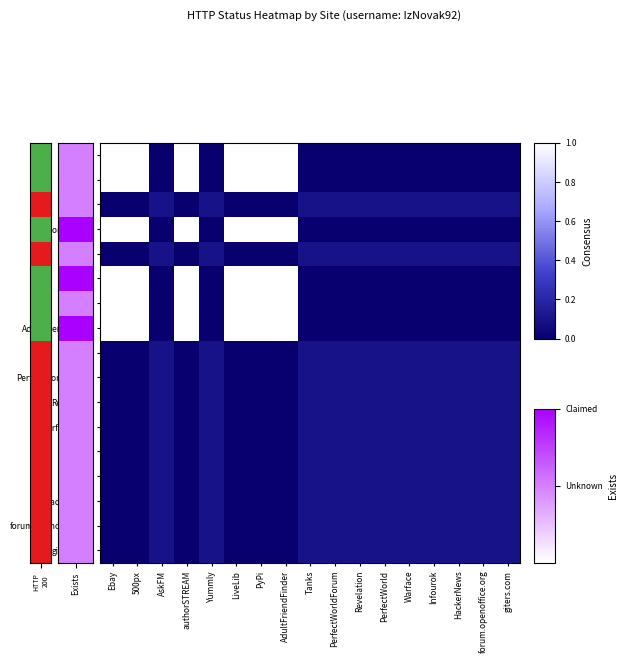

At which category is the sum across all series the highest?

Ebay